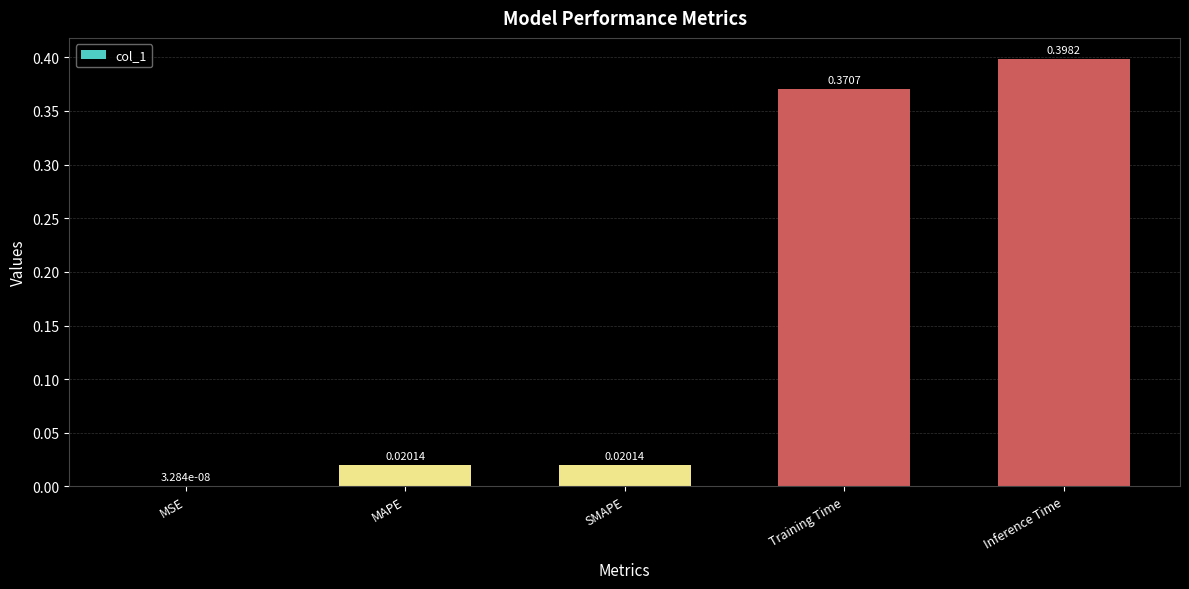

Which label corresponds to the largest value in the chart?

Inference Time